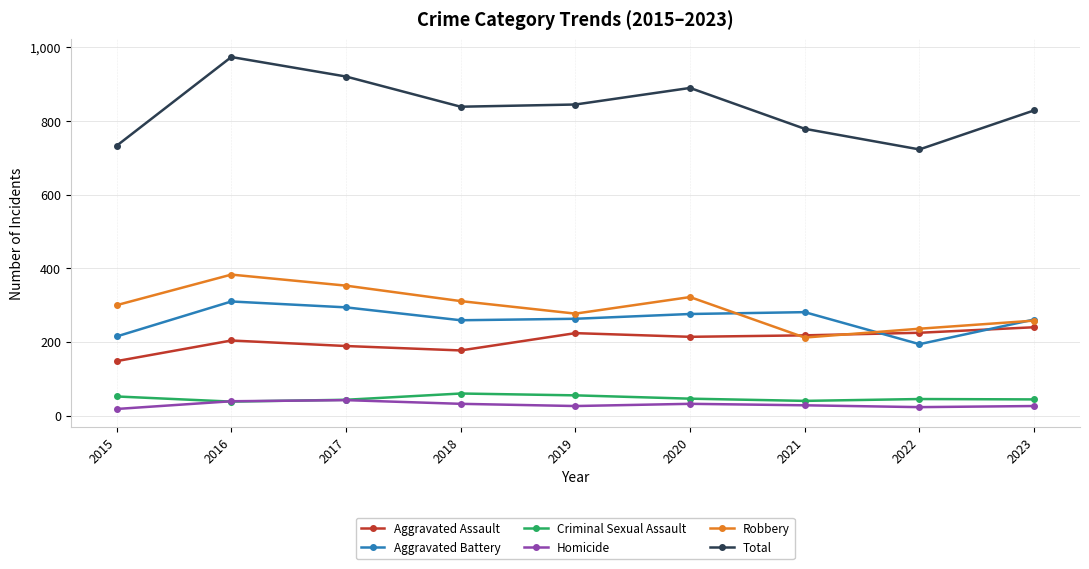

At how many categories does at least one series exceed 420?

9